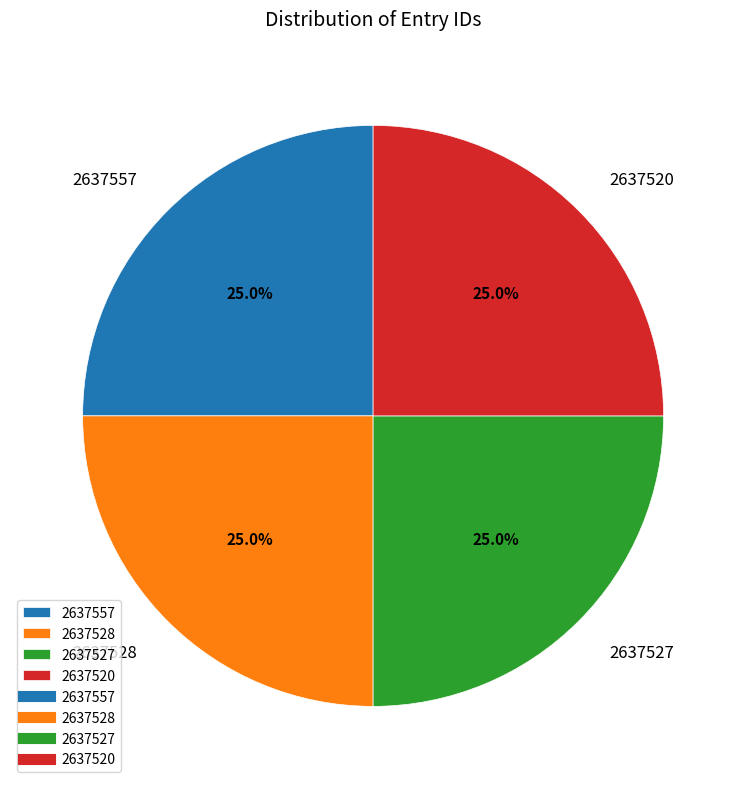

The 2637527 slice represents 25% of the pie. True or false?

True